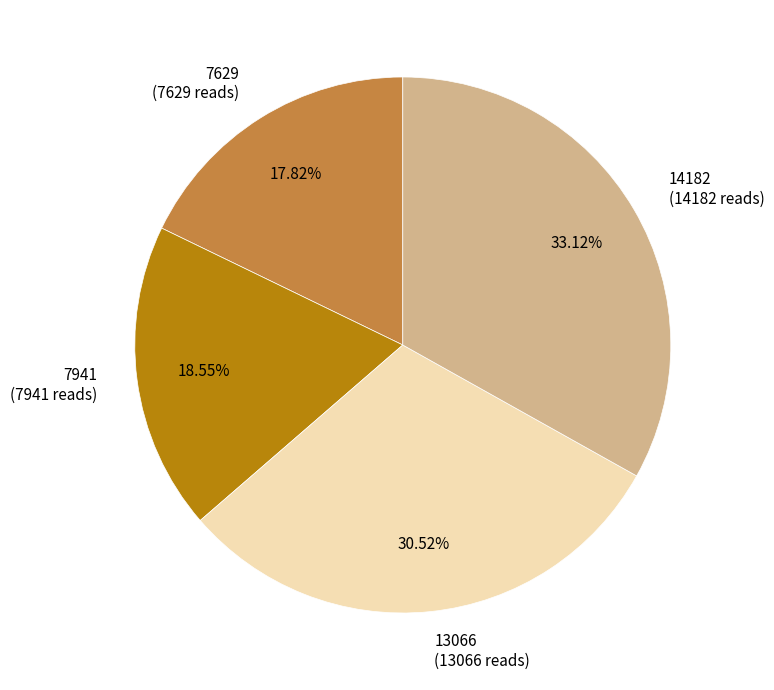

To the nearest percent, what is the combined percentage of 13066 and 14182?

64%